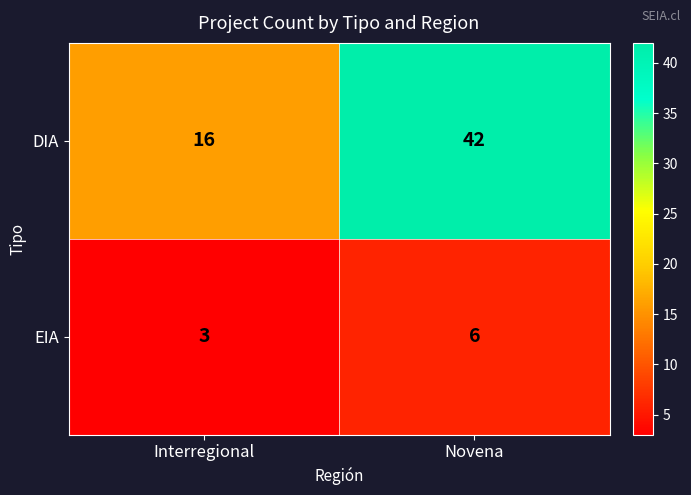

Which series has the largest total across all categories?

DIA